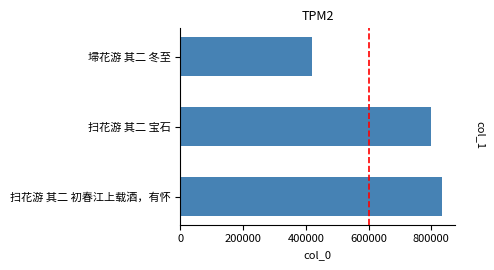

What is the value of the 2nd bar from the top?

798137